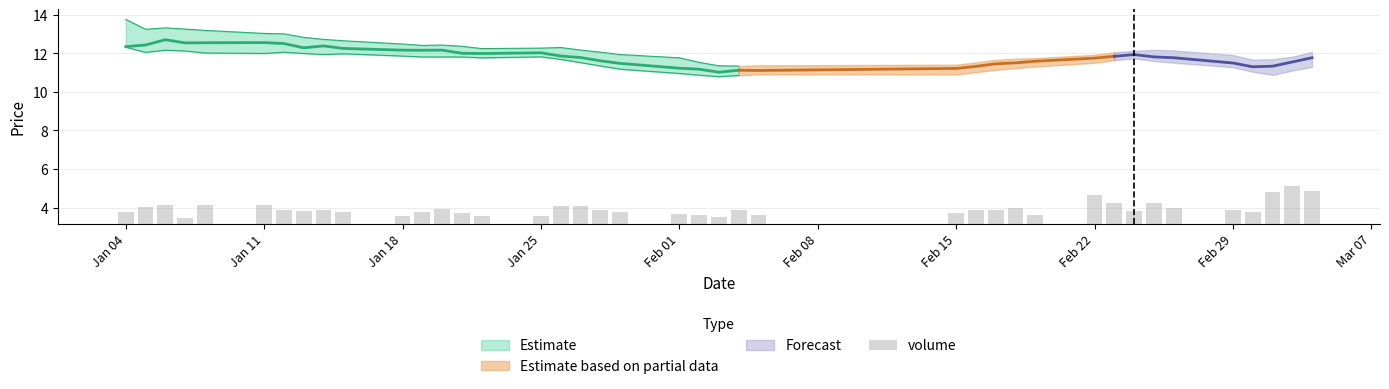

Are the bars grouped side by side (vs. stacked)?

No